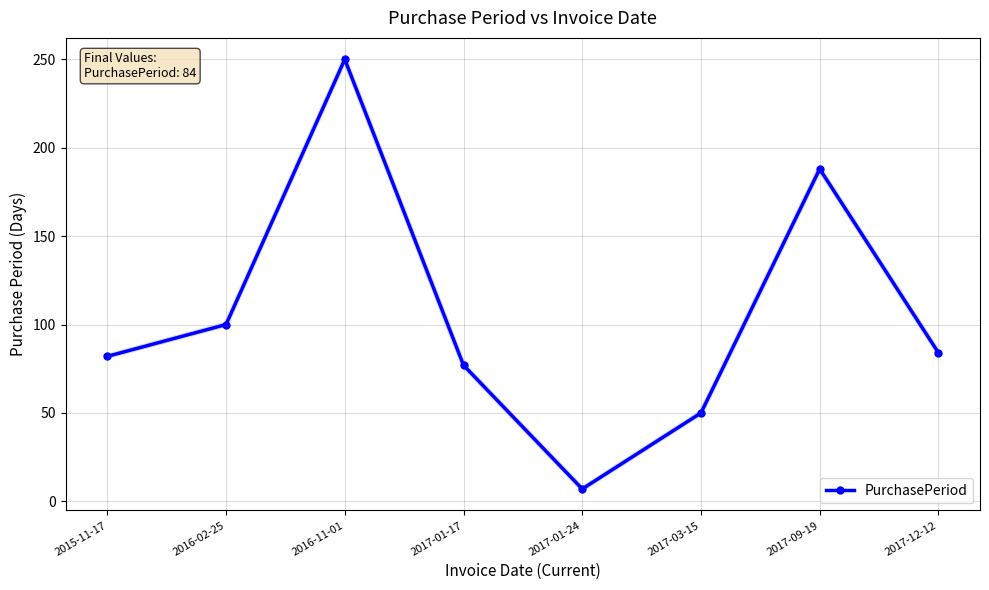

Does the chart have visible grid lines?

Yes